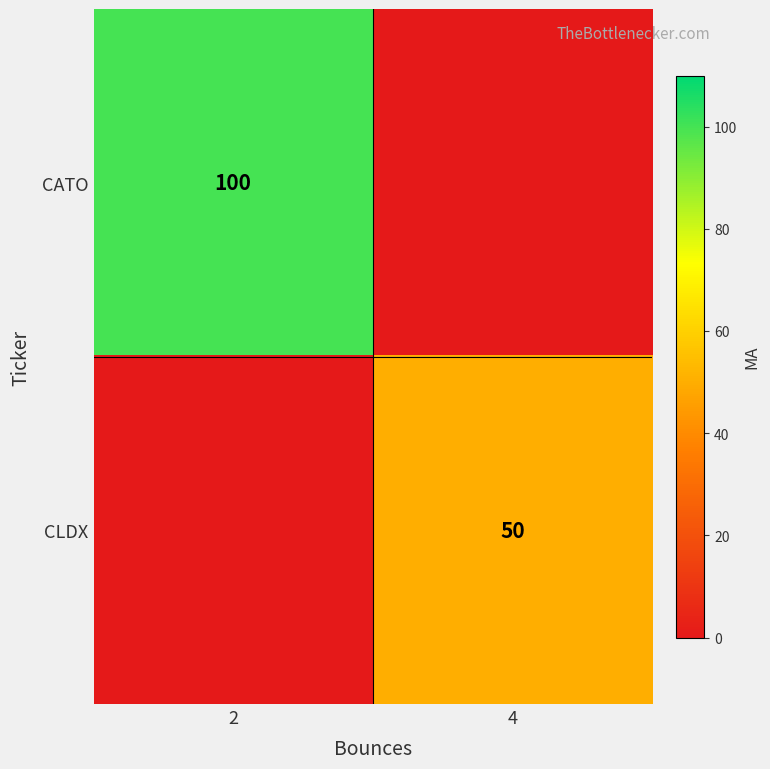

The CLDX series shows 50 at 4. True or false?

True